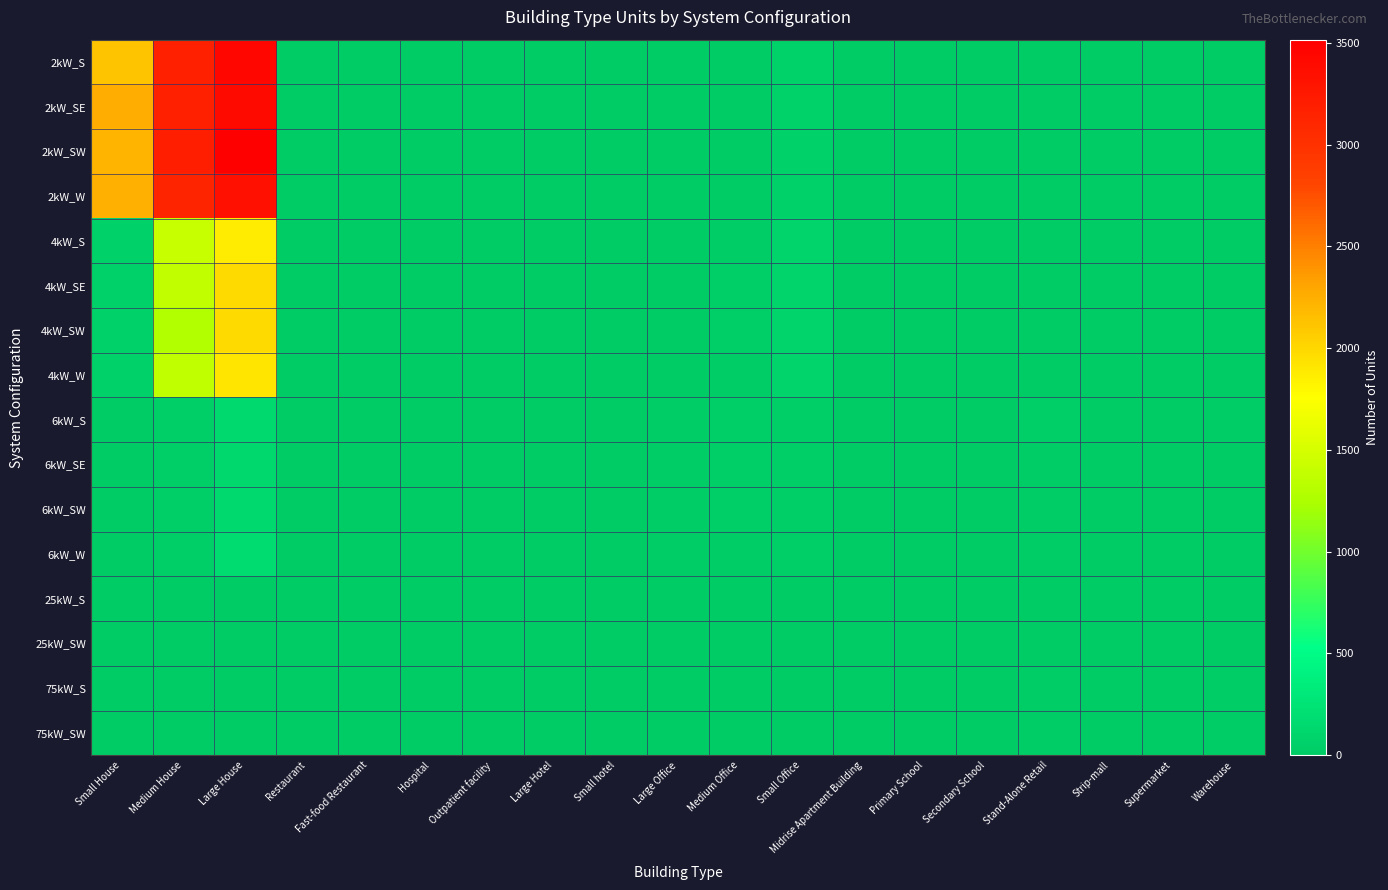

Rank the series by their maximum value, from lowest to highest.

25kW_S, 25kW_SW, 75kW_SW, 75kW_S, 6kW_SE, 6kW_S, 6kW_SW, 6kW_W, 4kW_S, 4kW_W, 4kW_SW, 4kW_SE, 2kW_W, 2kW_SE, 2kW_S, 2kW_SW